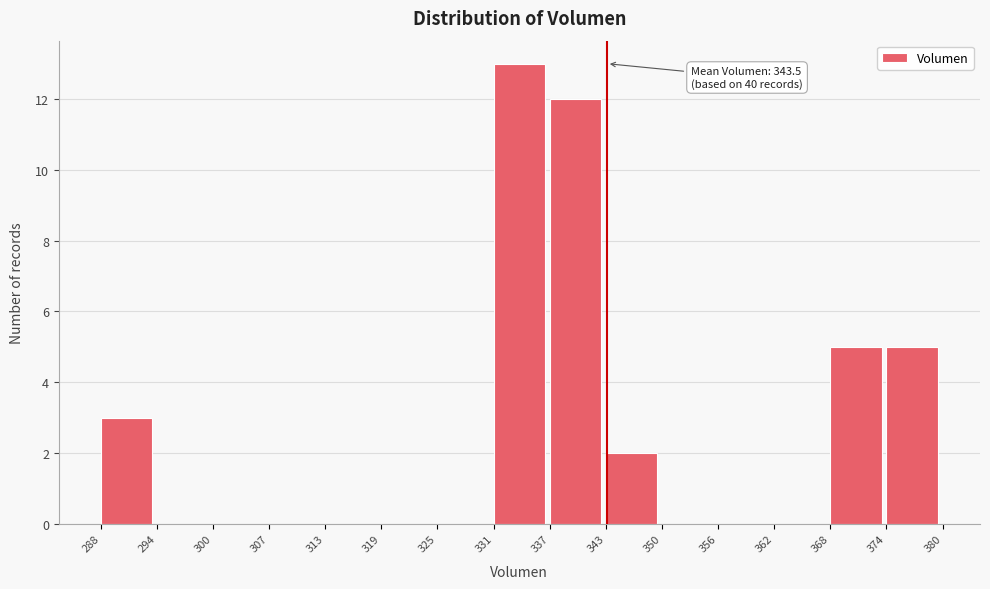

Over which range of the x-axis is the bar tallest?

331 to 337